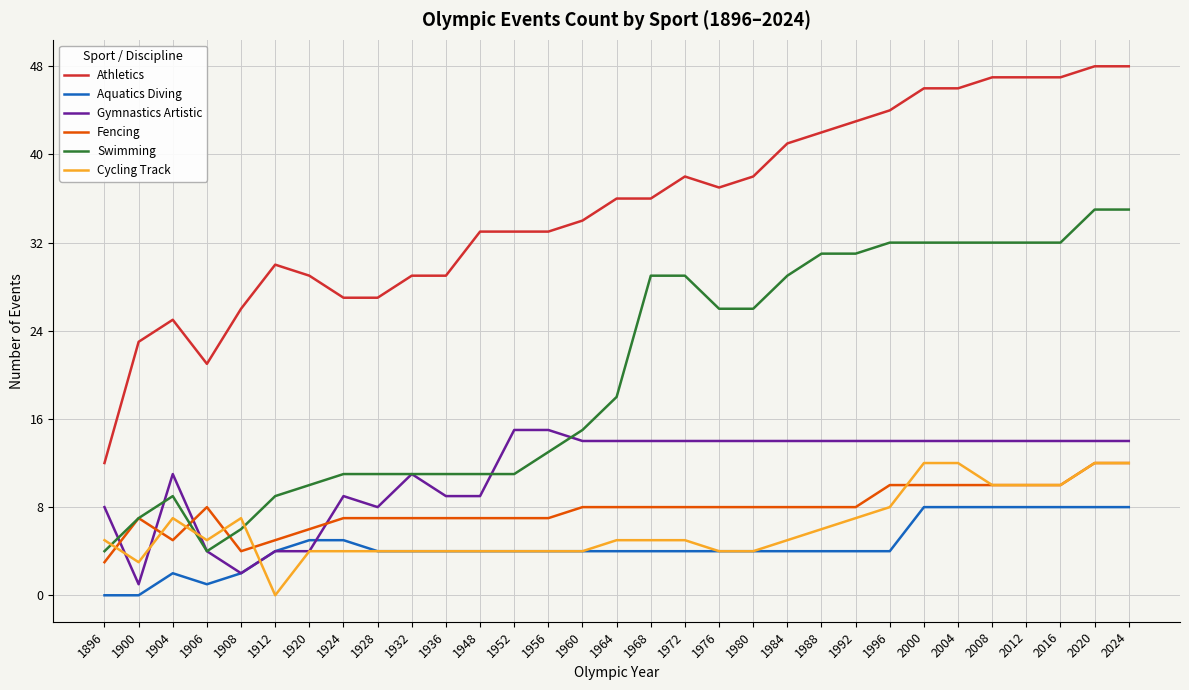

True or false: Athletics has a value of 28 at 2024.

False